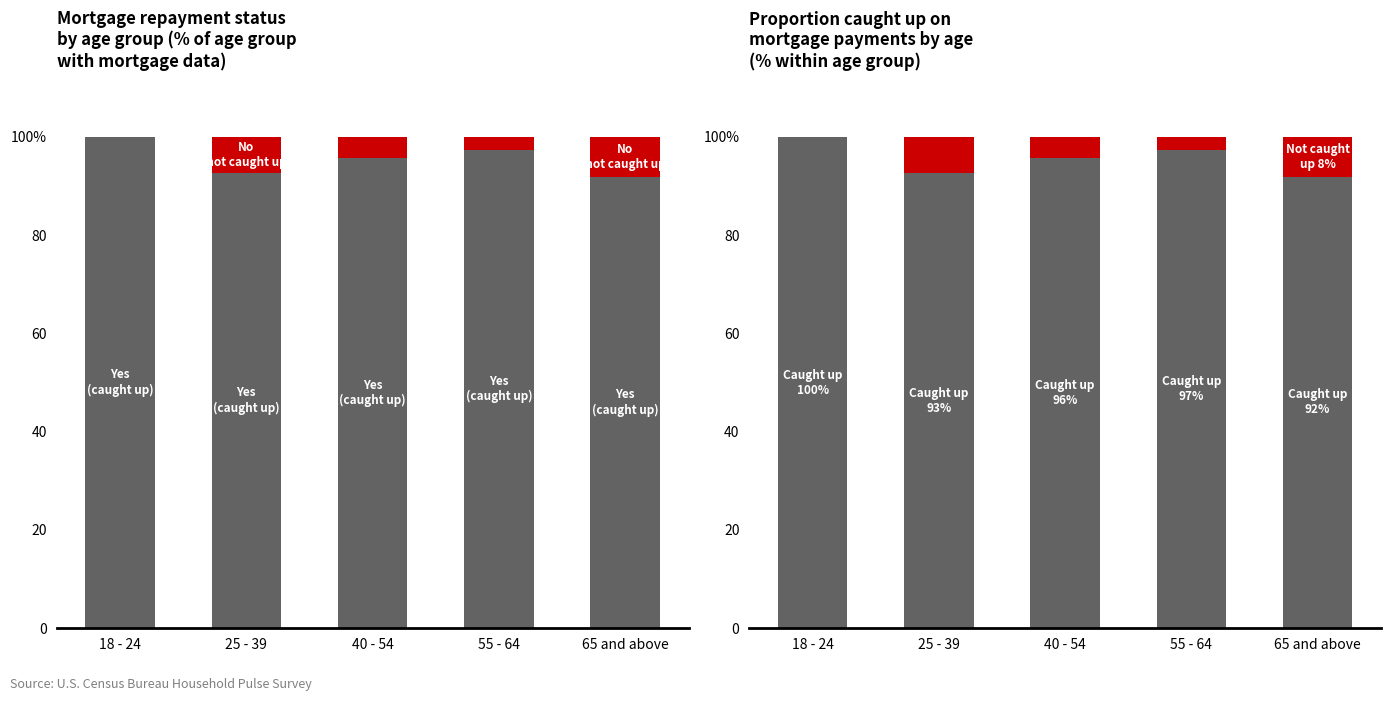

Which series changed the most between 18 - 24 and 65 and above?

Yes (caught up)